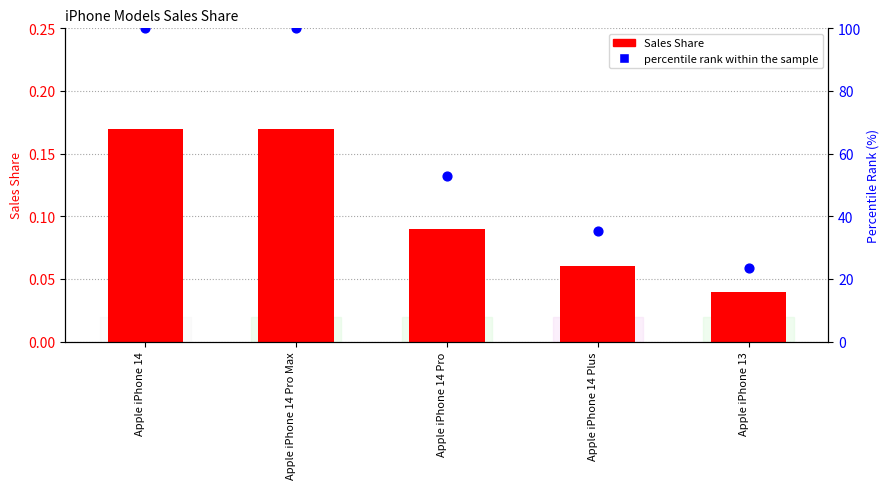

Which series has the largest Y range (max minus min)?

percentile rank within the sample